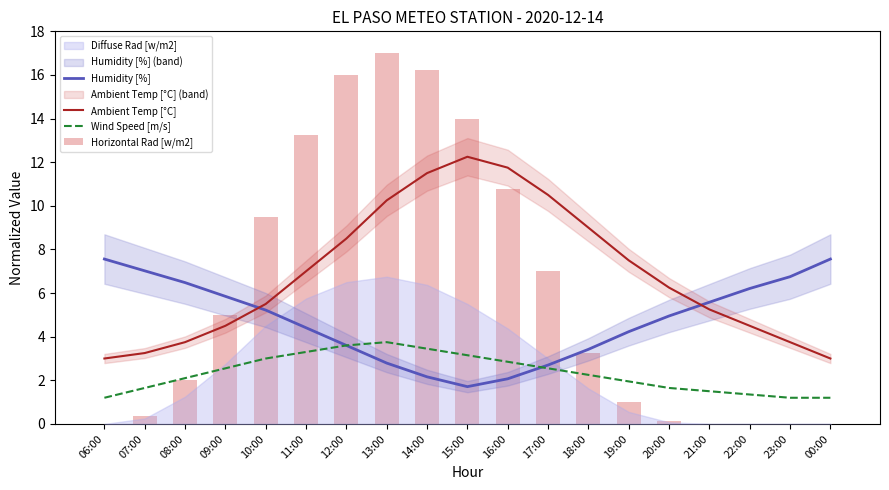

What is the maximum value for Horizontal Rad [w/m2]?

17.0